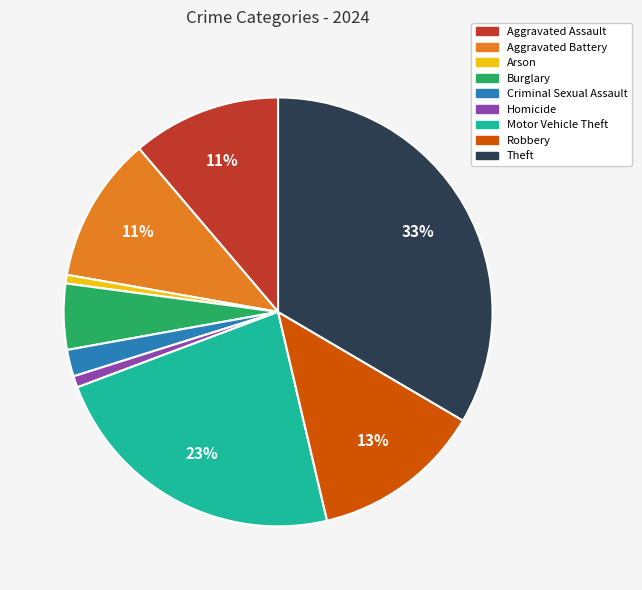

Which has a higher value, Theft or Criminal Sexual Assault?

Theft